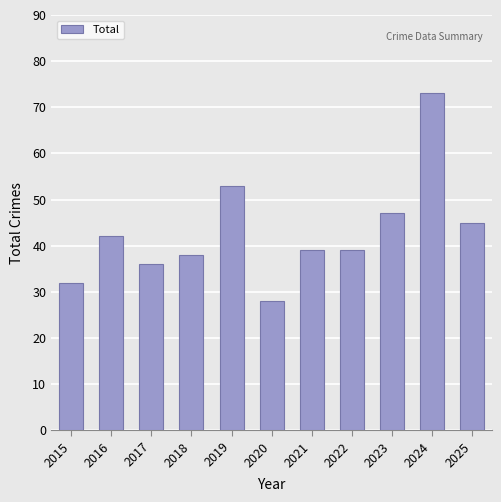

What is the difference between the maximum and minimum values?

45